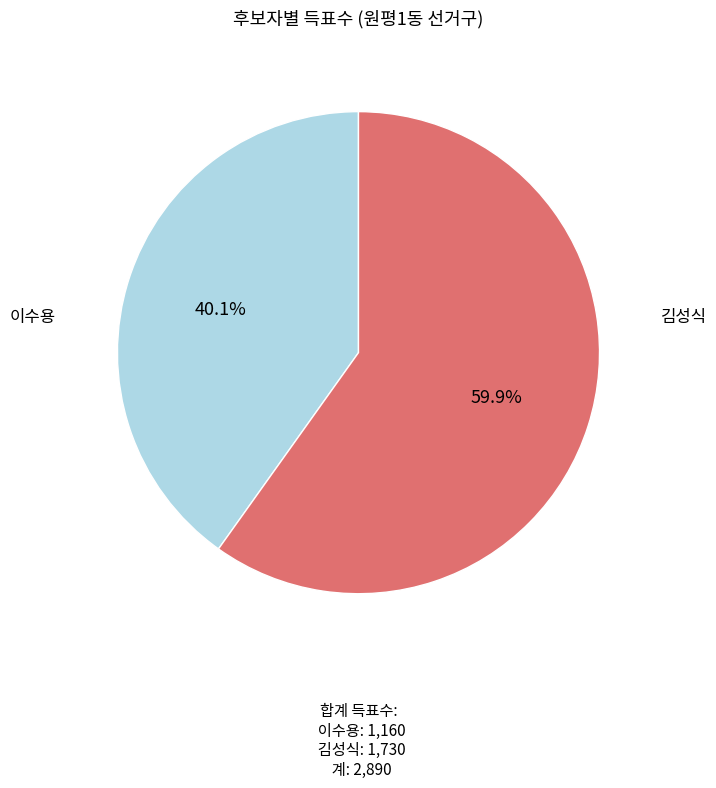

Is there any slice that represents more than half of the pie?

Yes